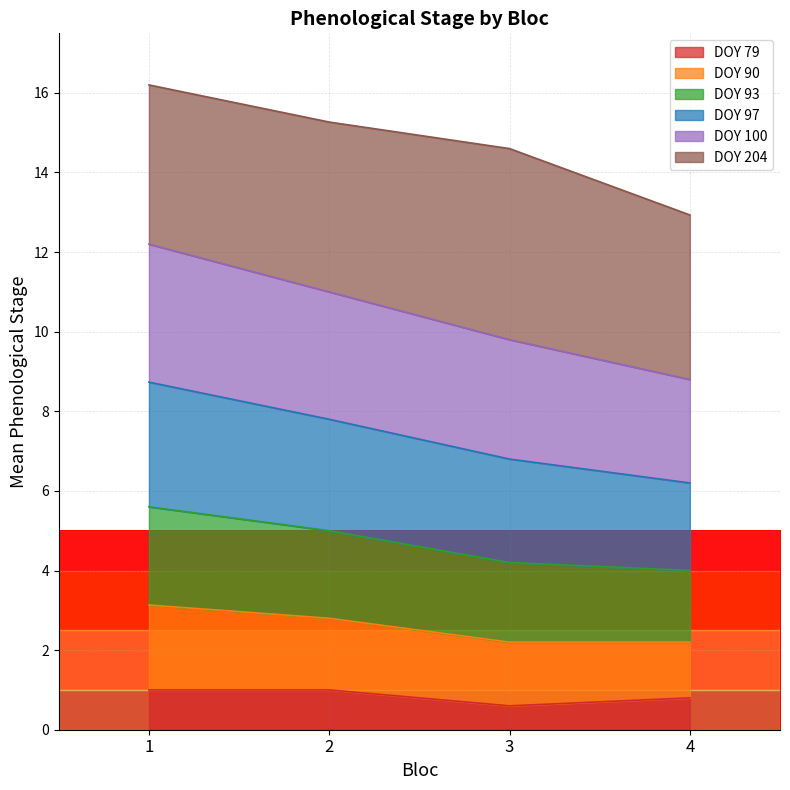

True or false: 97 and 90 intersect in this chart.

False